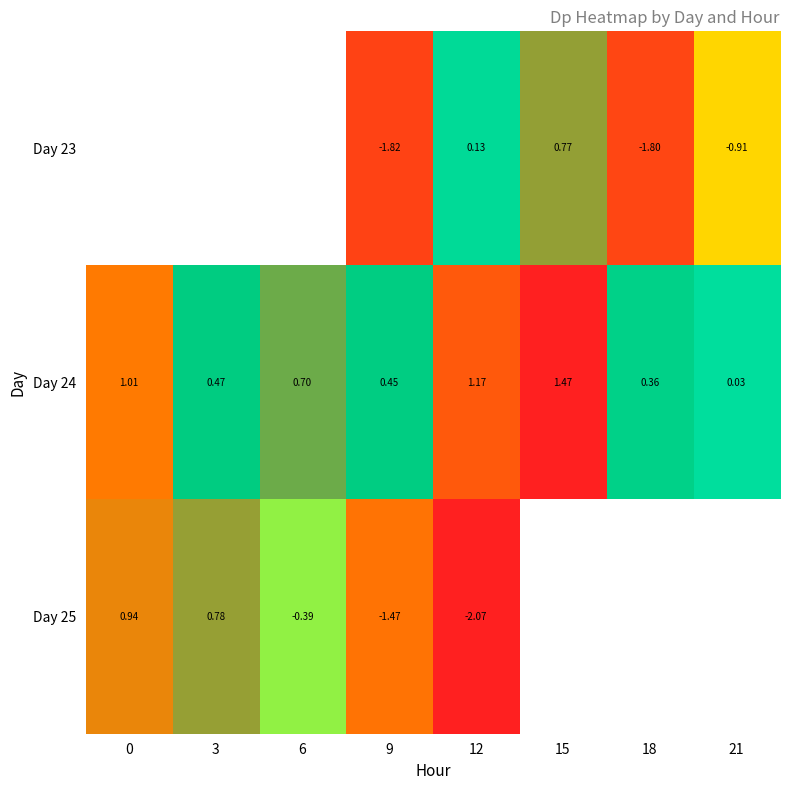

At 21, list the series in order from smallest to largest.

Day 23, Day 24, Day 25